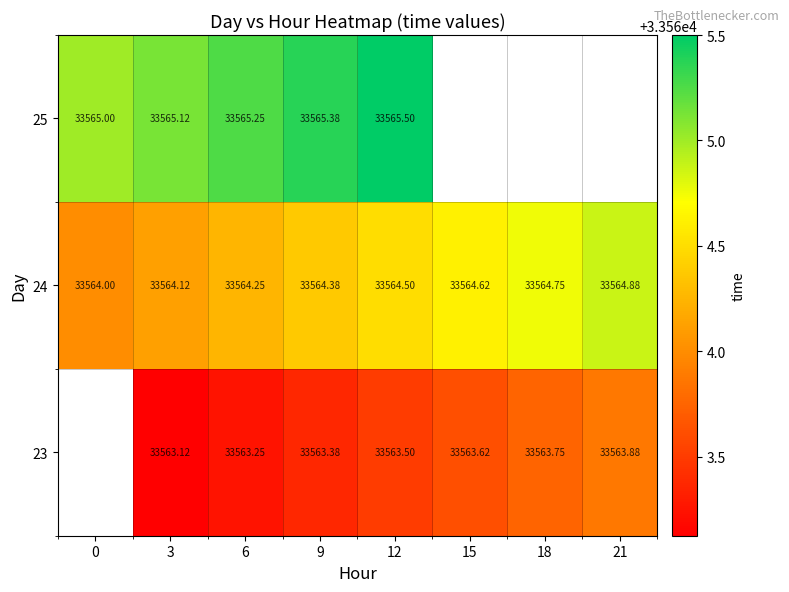

Is the value of 24 at 0 greater than the value of 25 at 6?

No